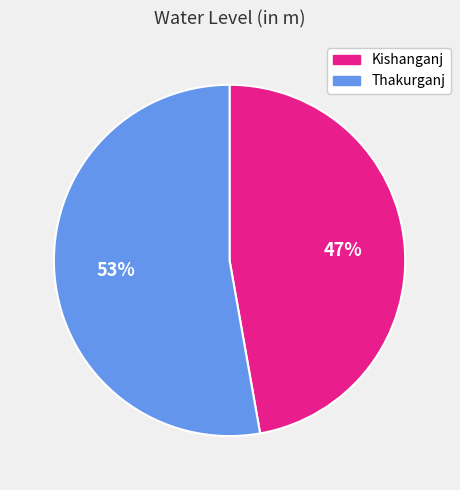

Count the number of slices in the pie.

2